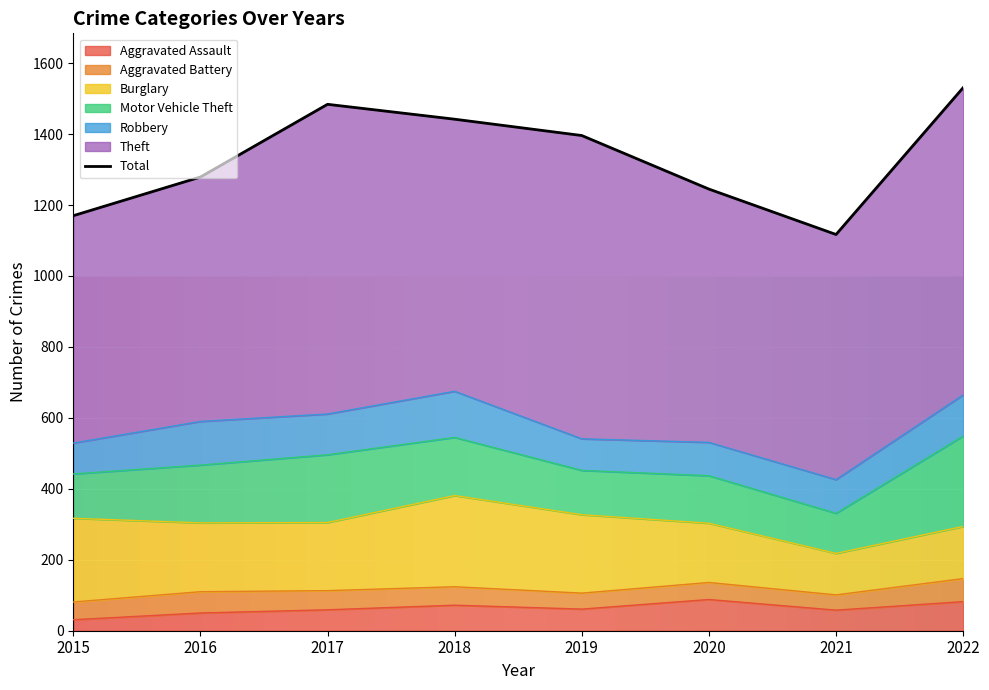

What is the difference between the second highest and second lowest values in the Aggravated Assault series?

32